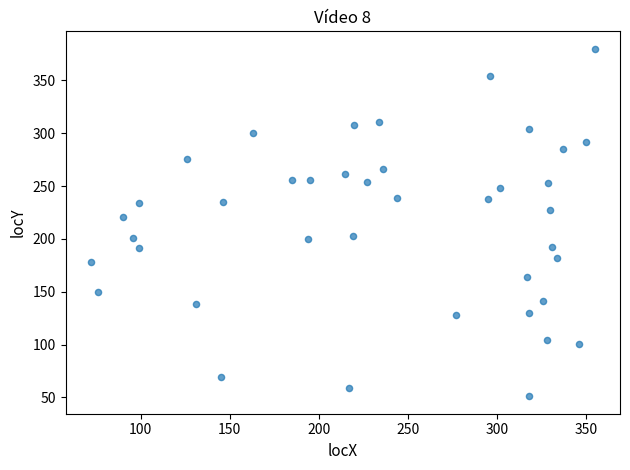

What is the range of Y values (max minus min)?

329